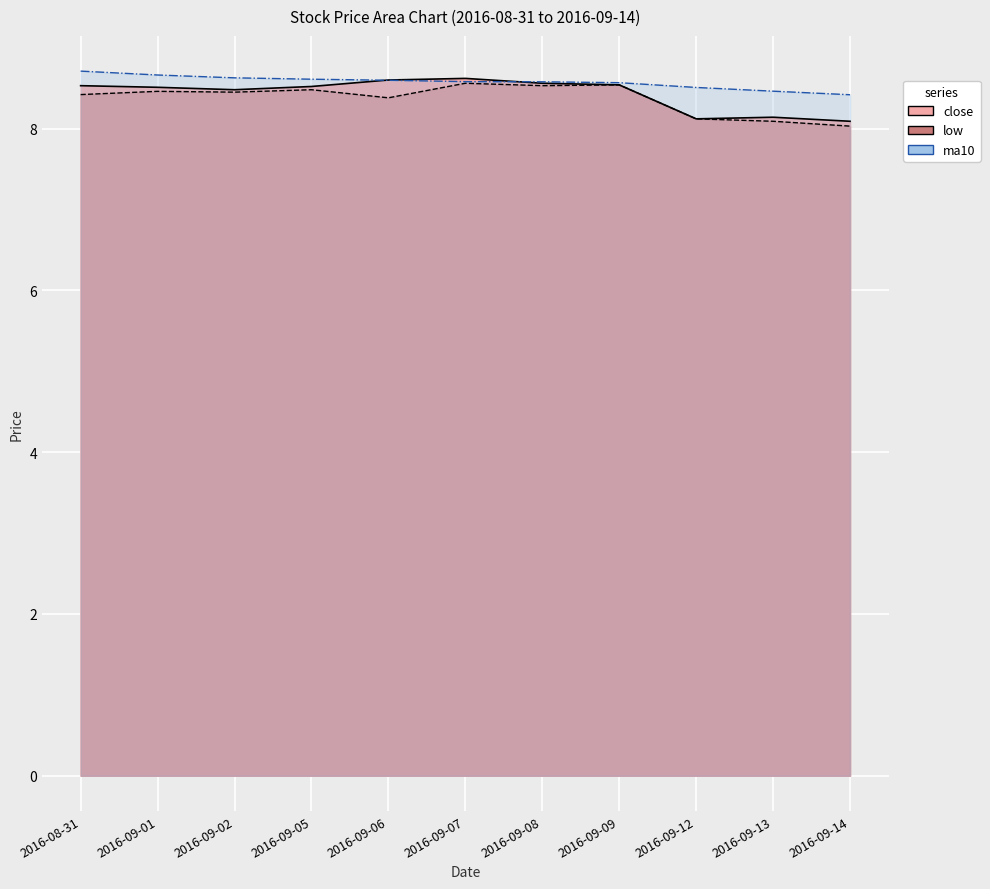

What is the maximum value for ma10?

8.7